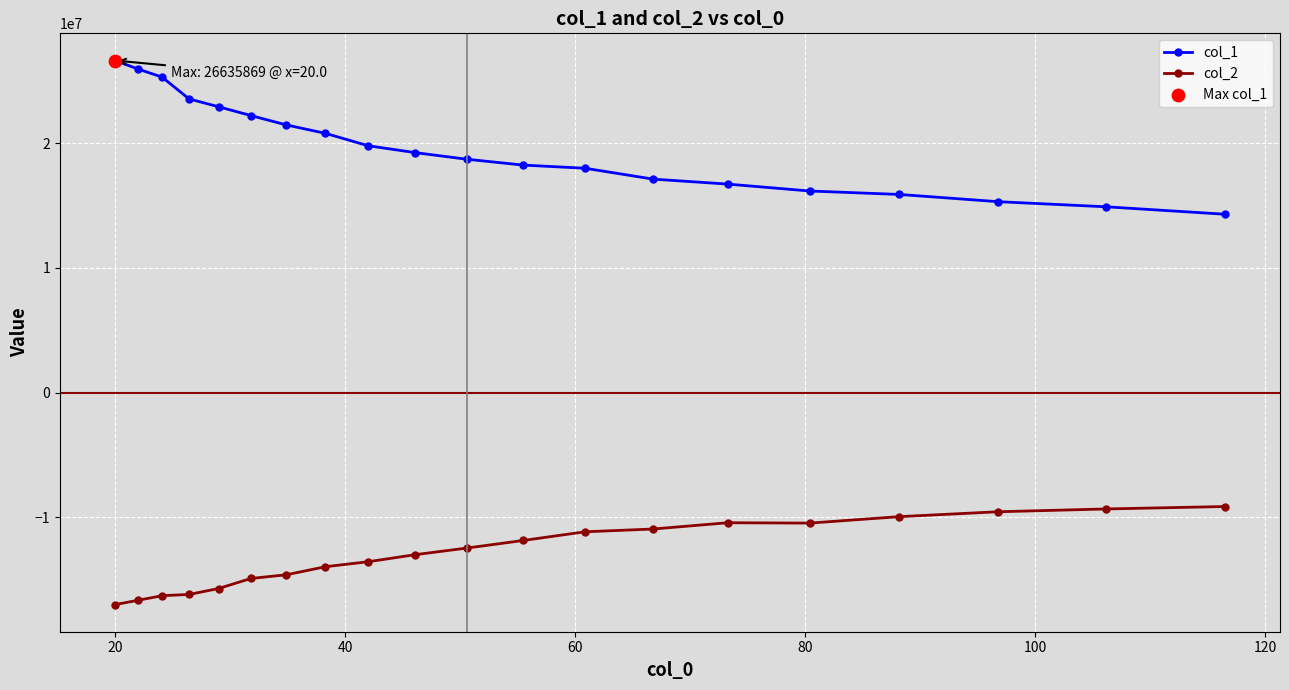

Which series has the largest range (max minus min)?

col_1